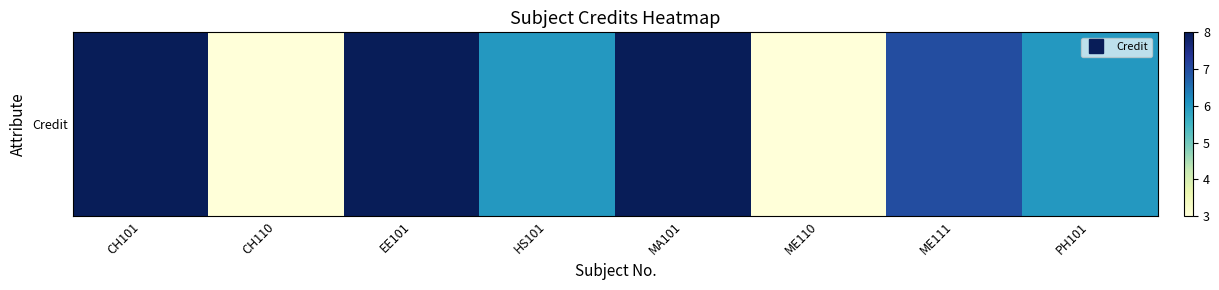

Which has a higher value, ME111 or CH101?

CH101